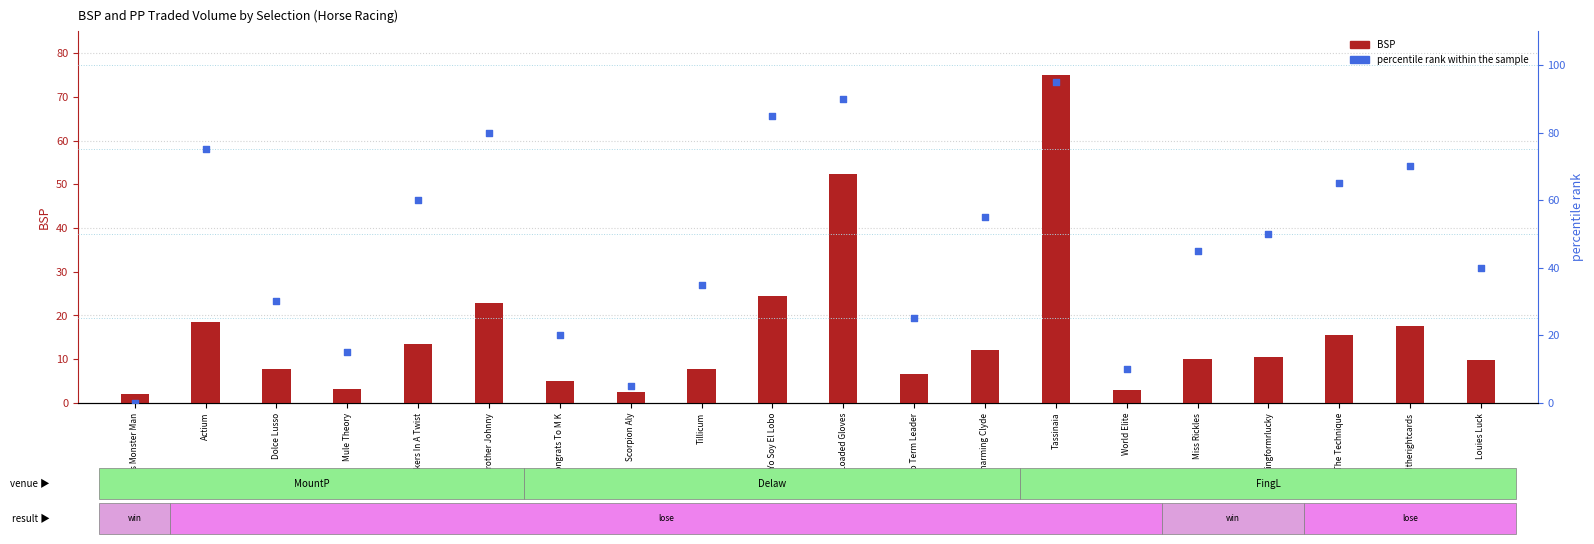

Which series contains the lowest Y value?

percentile rank within the sample